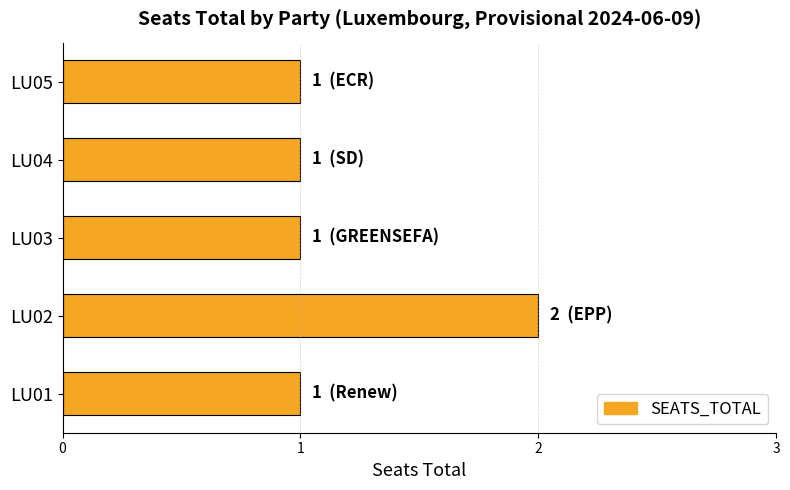

Reading bottom to top, transcribe all the data shown in this chart.

1	2	1	1	1